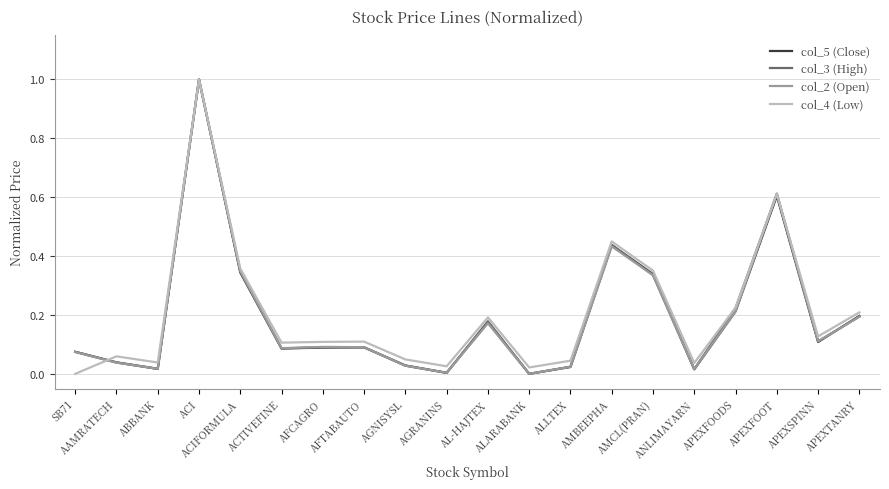

What is the highest value of the col_4 (Low) series?

1.0